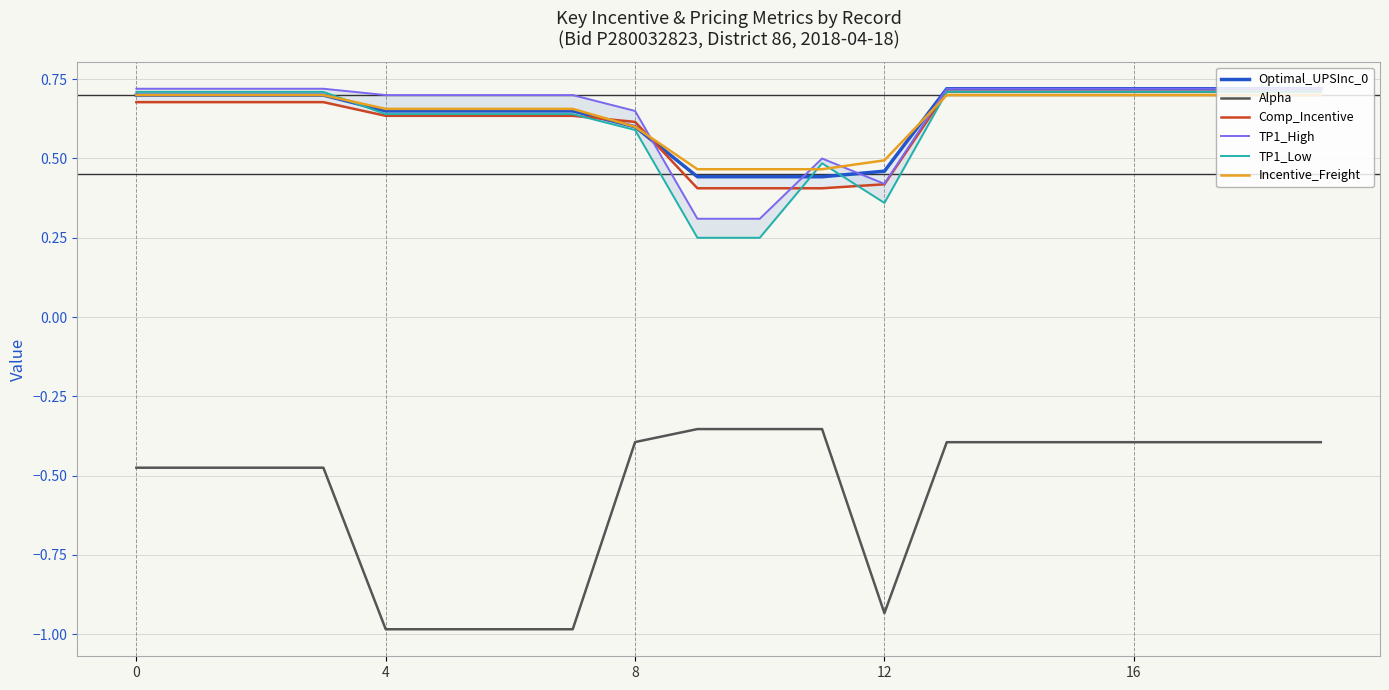

How many lines are shown in the chart?

6